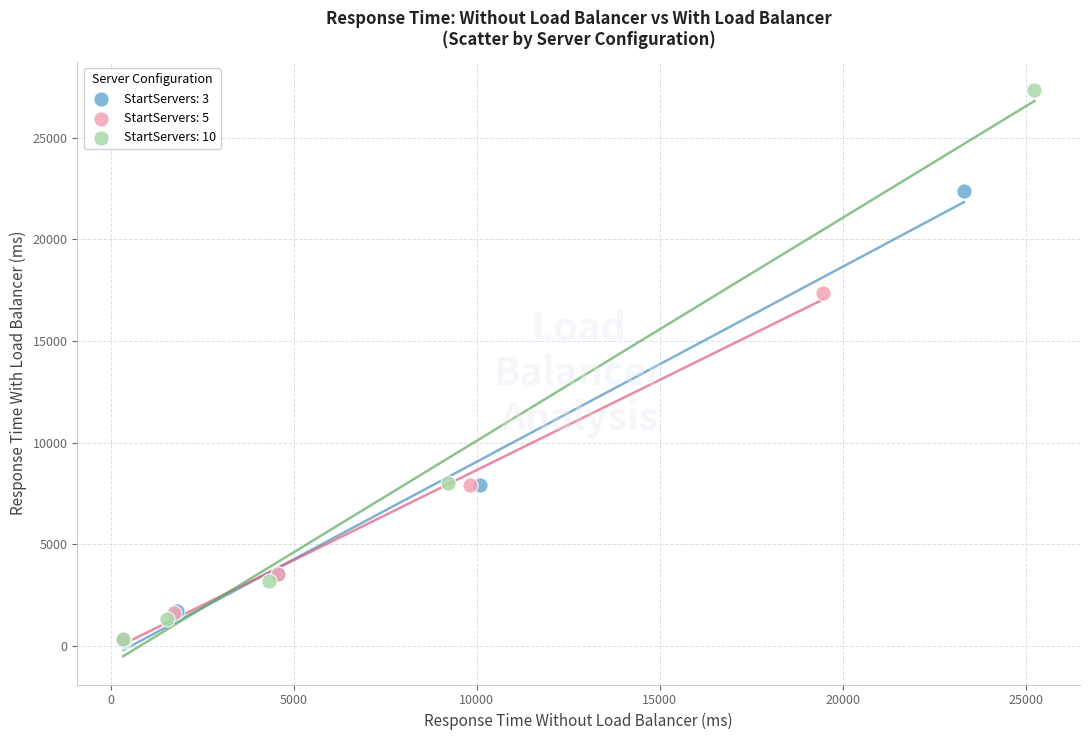

Which series has the largest Y range (max minus min)?

StartServers: 10